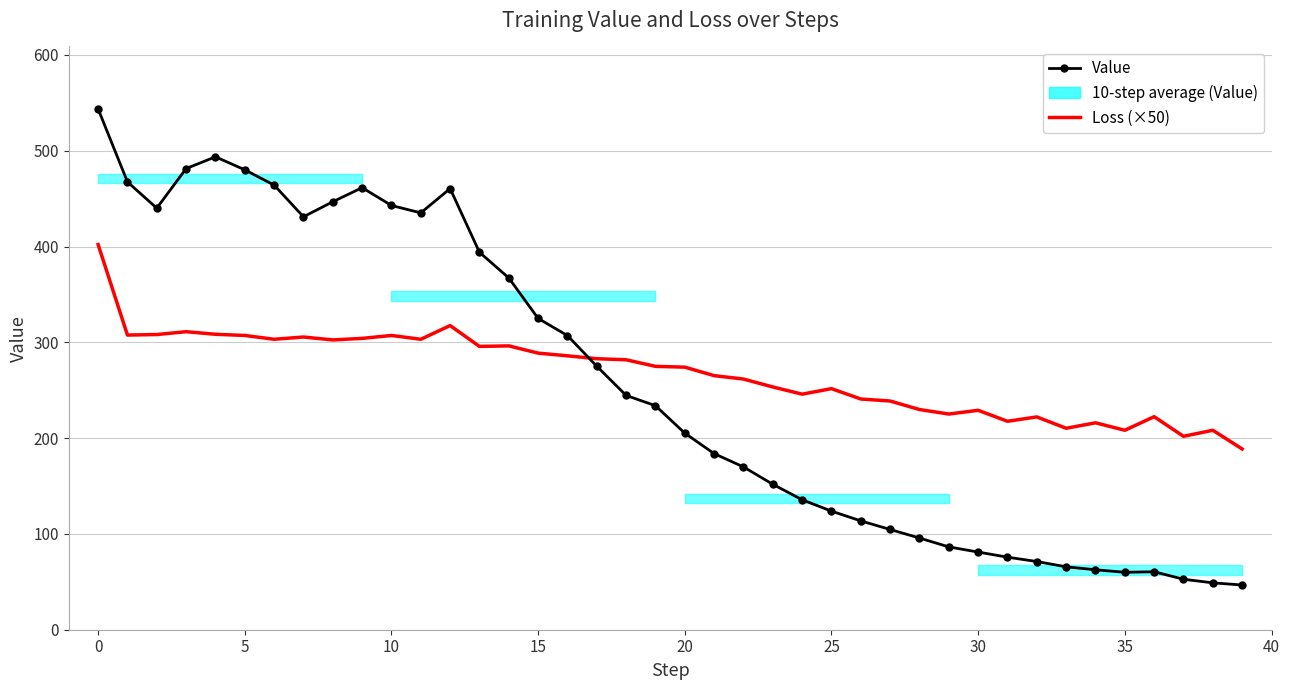

Which series has the widest spread of values?

Value